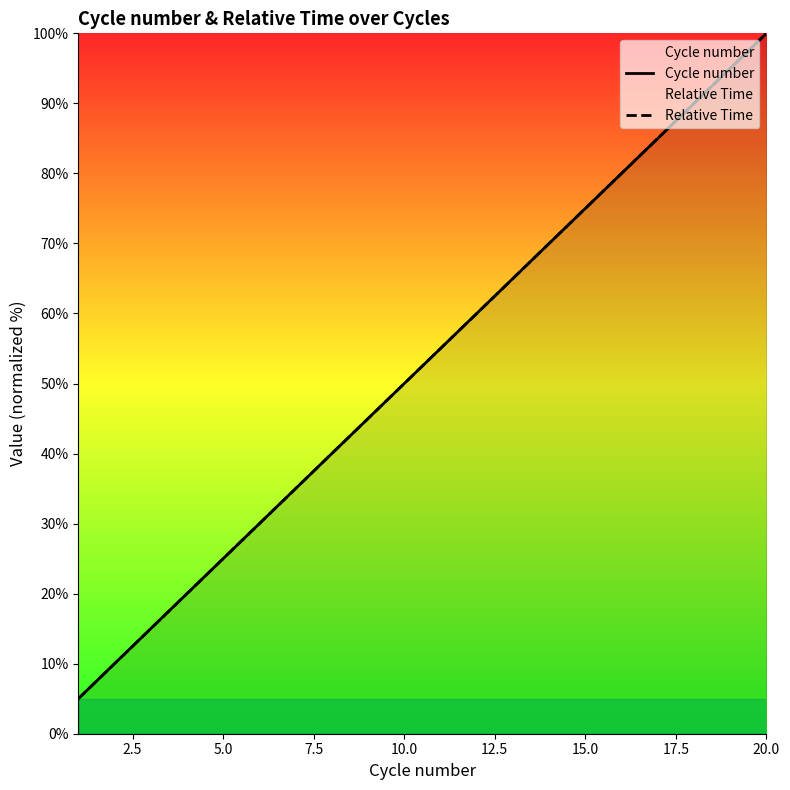

What is the average value of the Cycle number series?

52.5